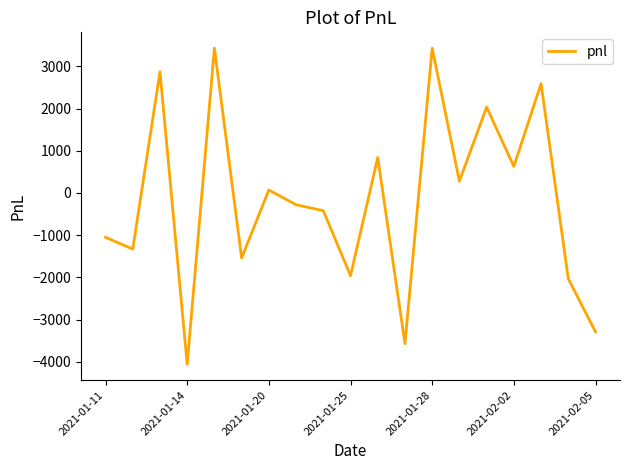

How many lines are shown in the chart?

1